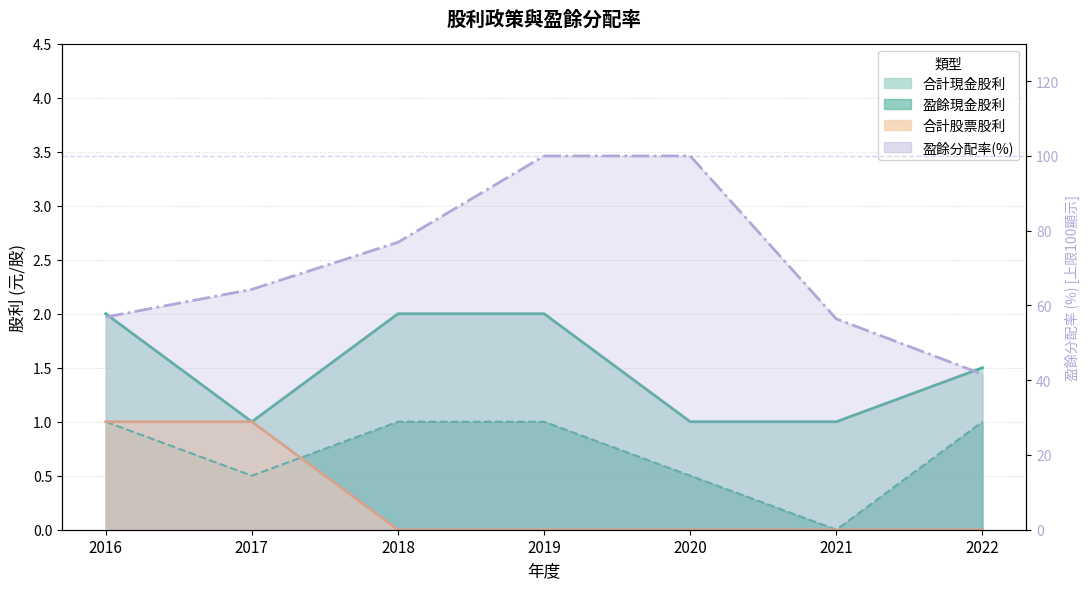

True or false: 合計現金股利 and 合計股票股利 intersect in this chart.

False